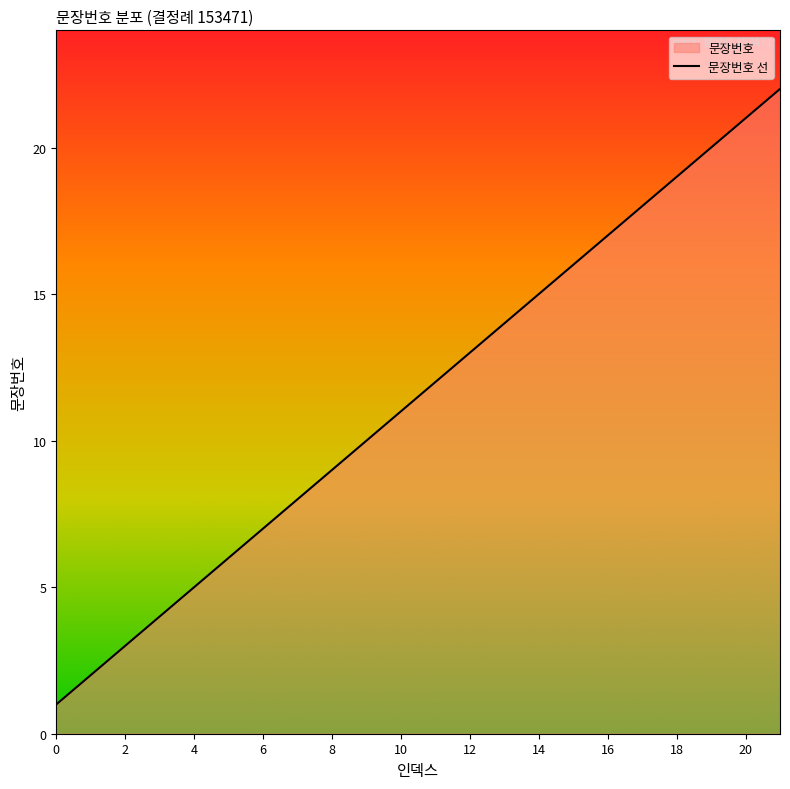

What is the difference between the second highest and second lowest values?

19